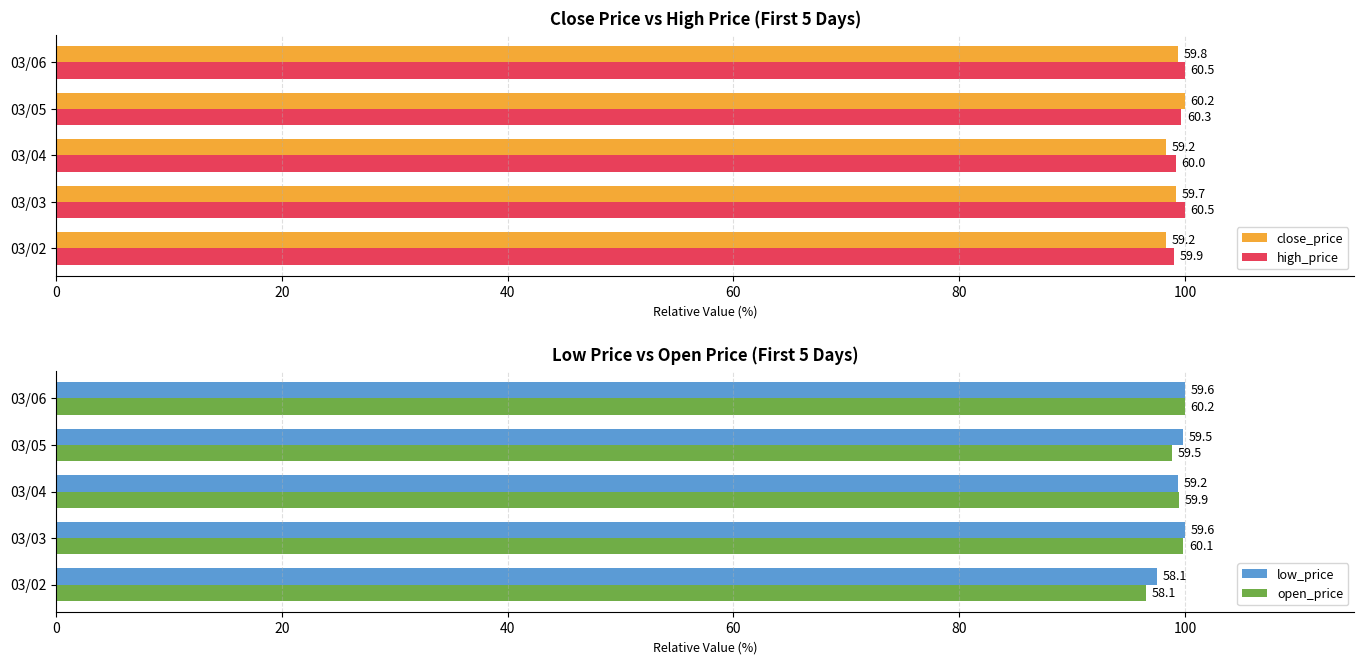

Is it true that open_price equals 60.5 at 80?

False